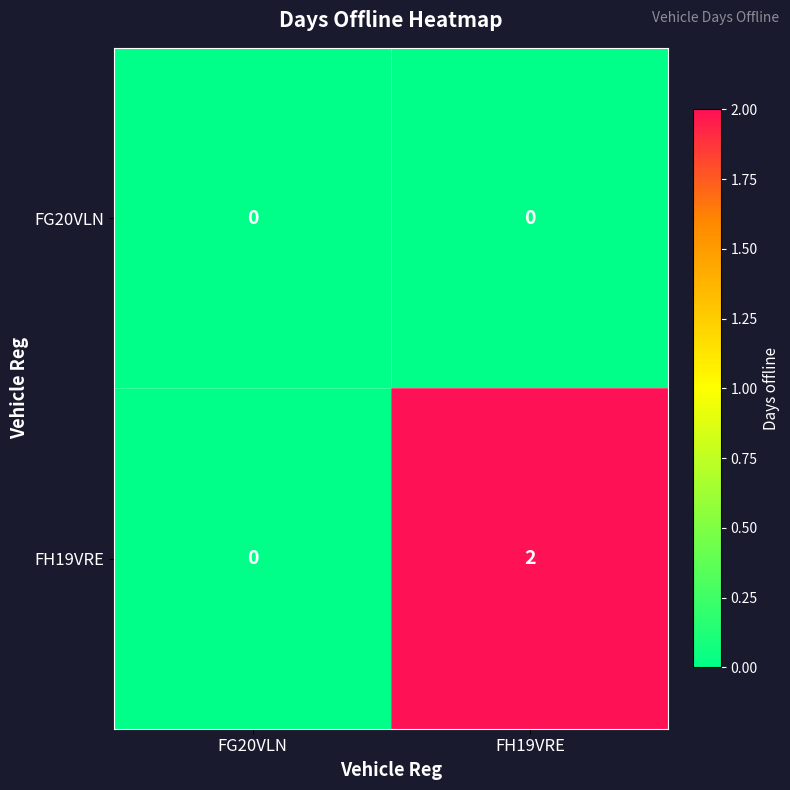

Is it true that FG20VLN equals 0 at FH19VRE?

True